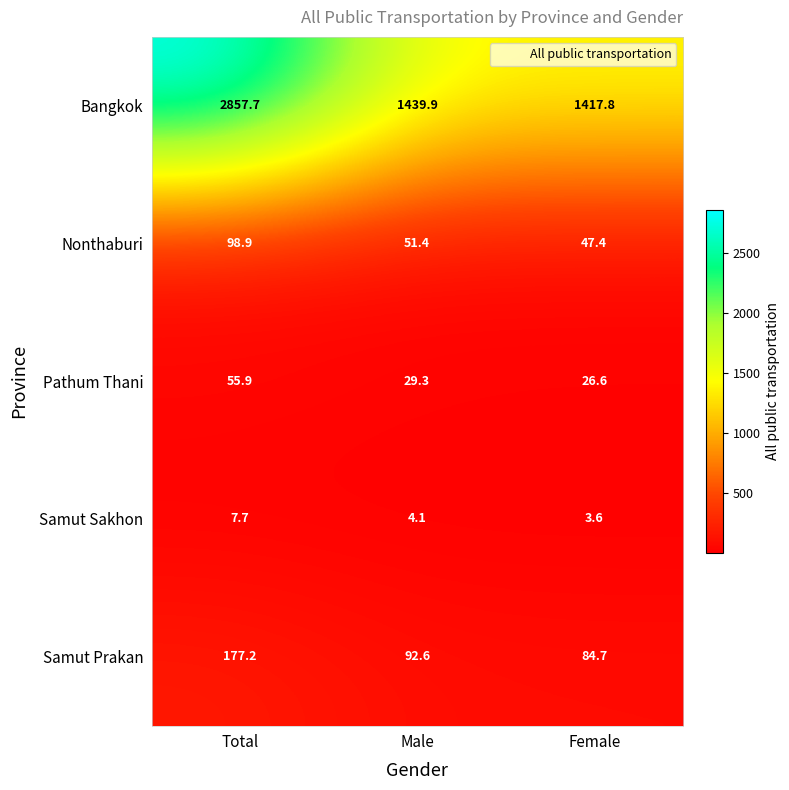

What is the difference between the Samut Sakhon values at Male and Female?

0.5